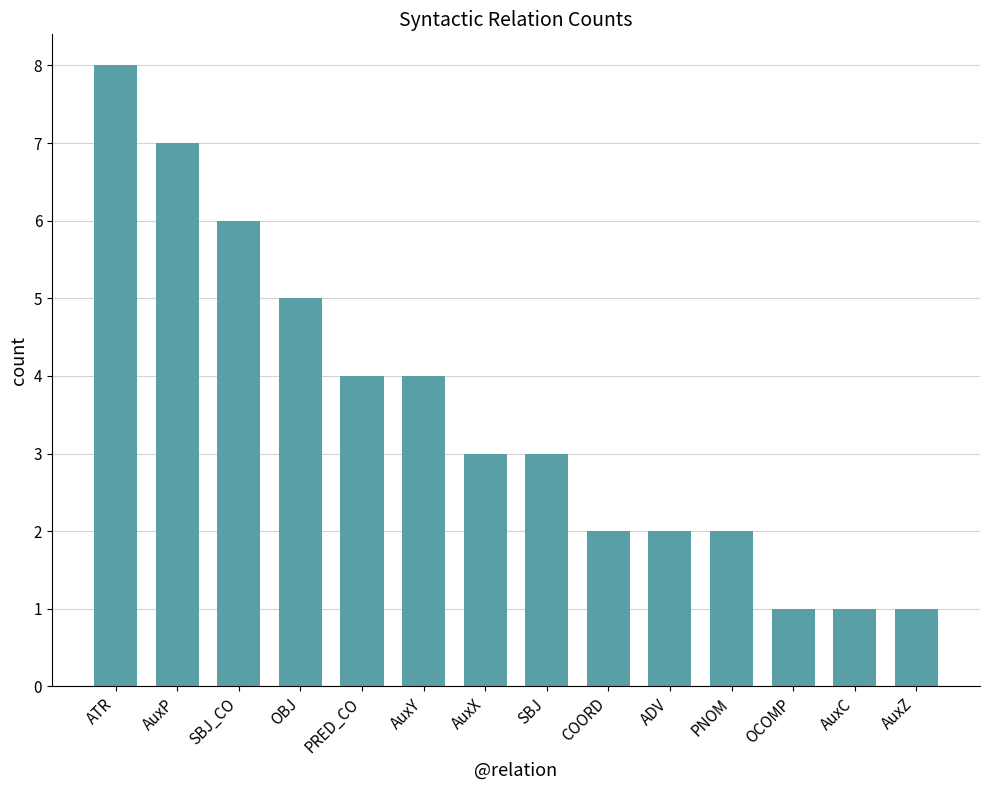

What value does the data have at OBJ?

5